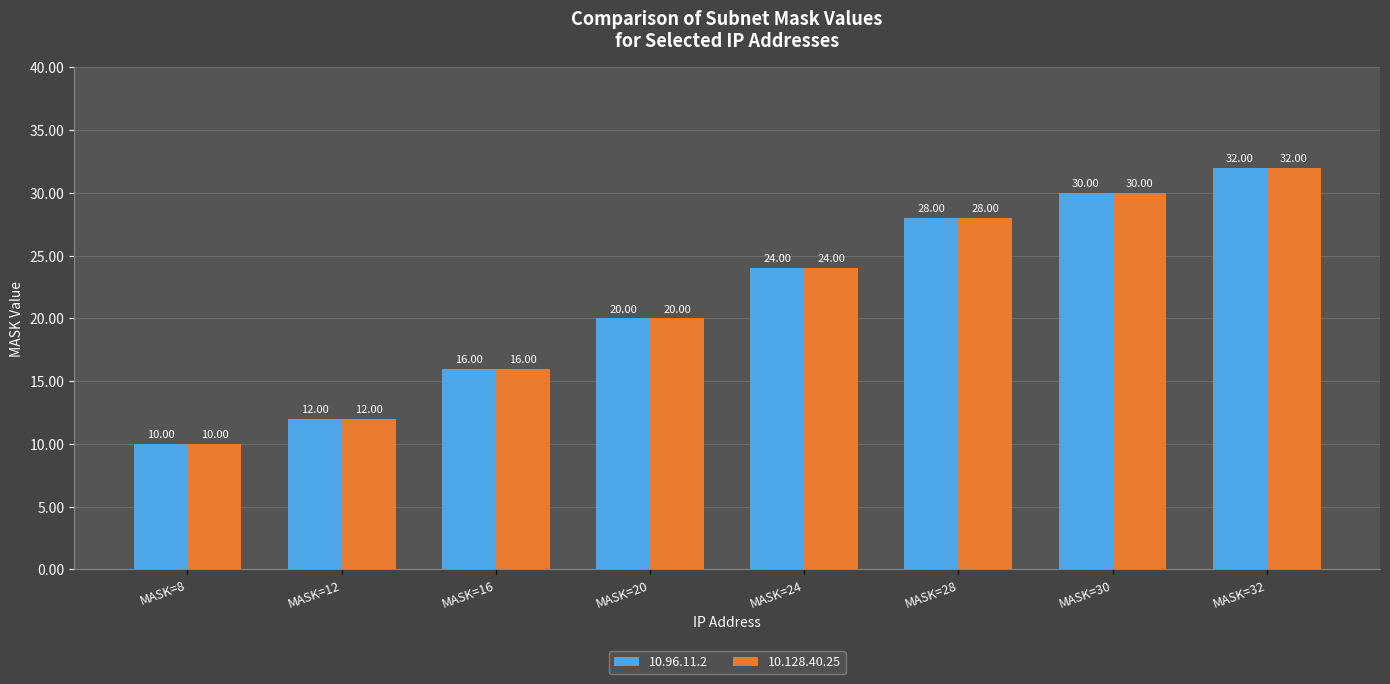

Rank the categories by 10.128.40.25 value from highest to lowest.

MASK=32, MASK=30, MASK=28, MASK=24, MASK=20, MASK=16, MASK=12, MASK=8